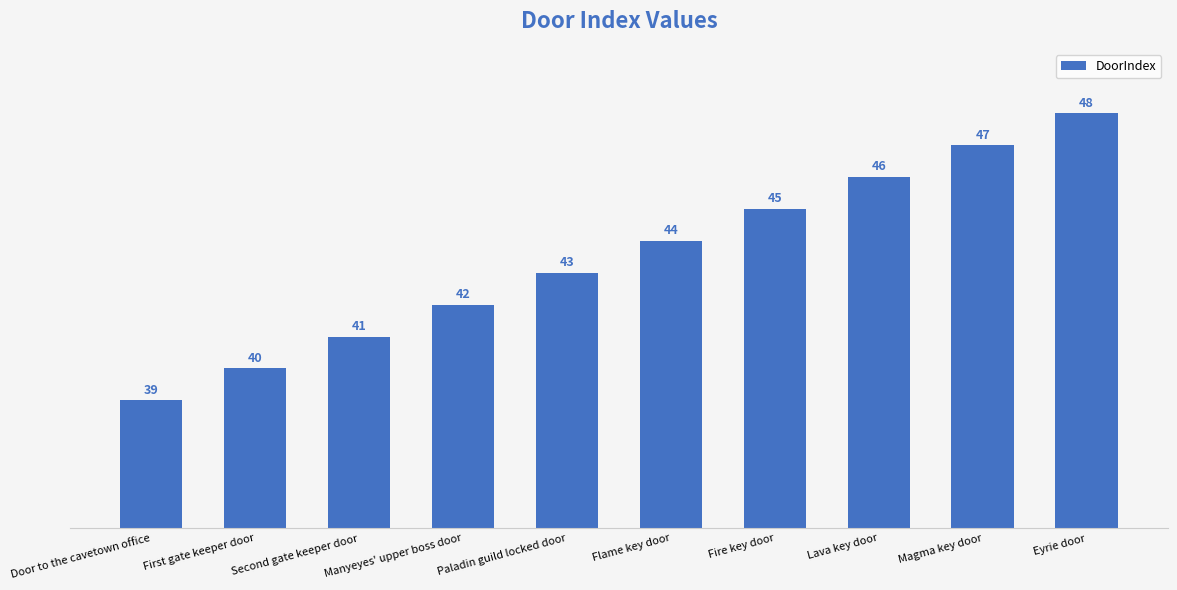

What is the difference between the maximum and minimum values?

9